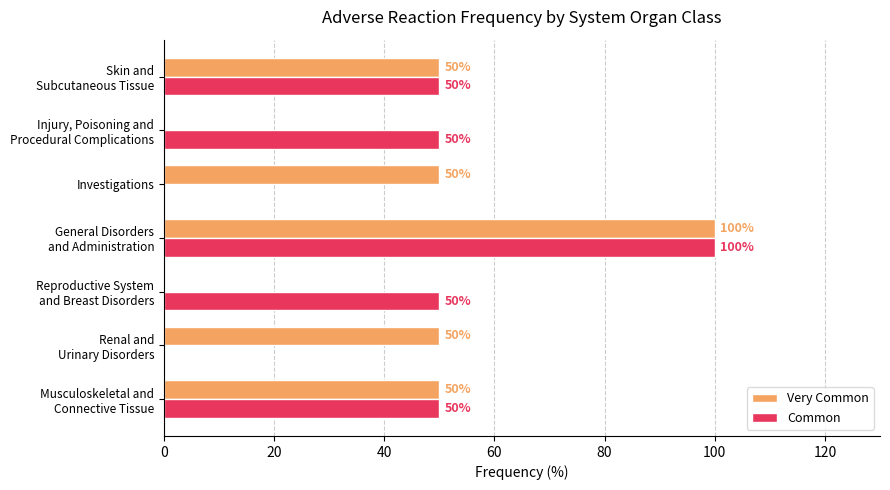

How many Common values are between 0 and 50?

6